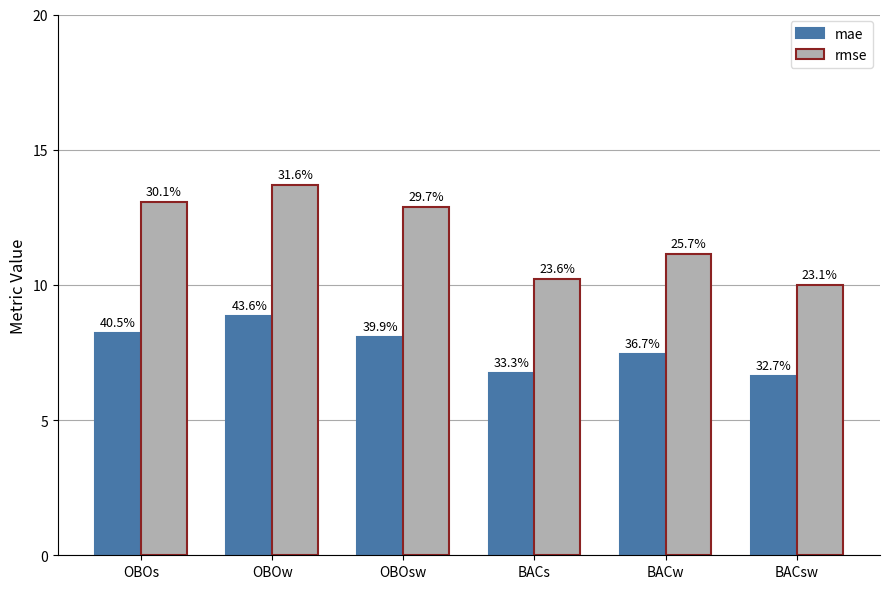

Reading left to right, extract all data points from this chart.

mae: OBOs=8.2	OBOw=8.8	OBOsw=8.1	BACs=6.8	BACw=7.5	BACsw=6.6
rmse: OBOs=13.1	OBOw=13.7	OBOsw=12.9	BACs=10.2	BACw=11.1	BACsw=10.0